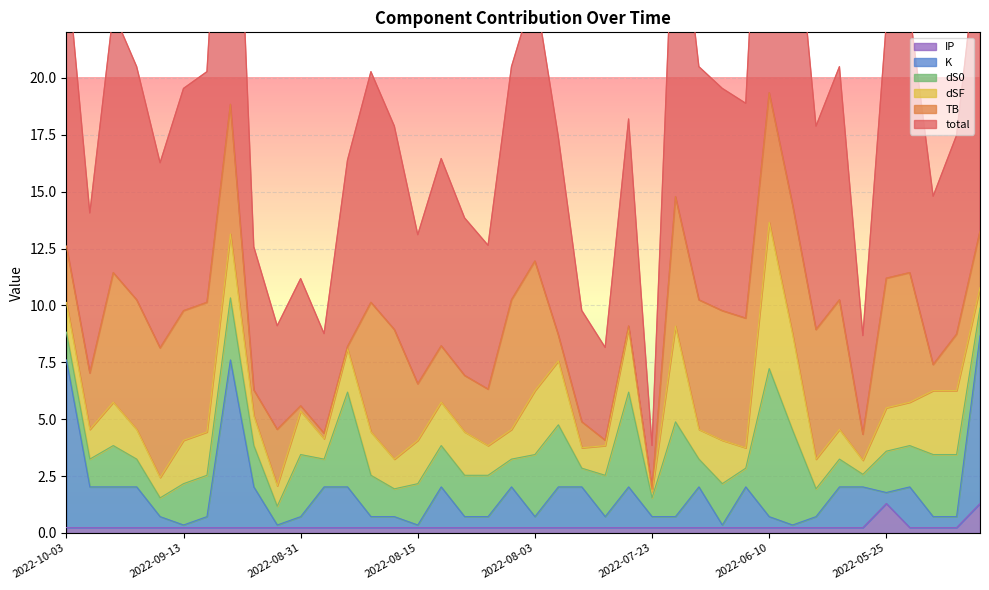

True or false: IP and K intersect in this chart.

False